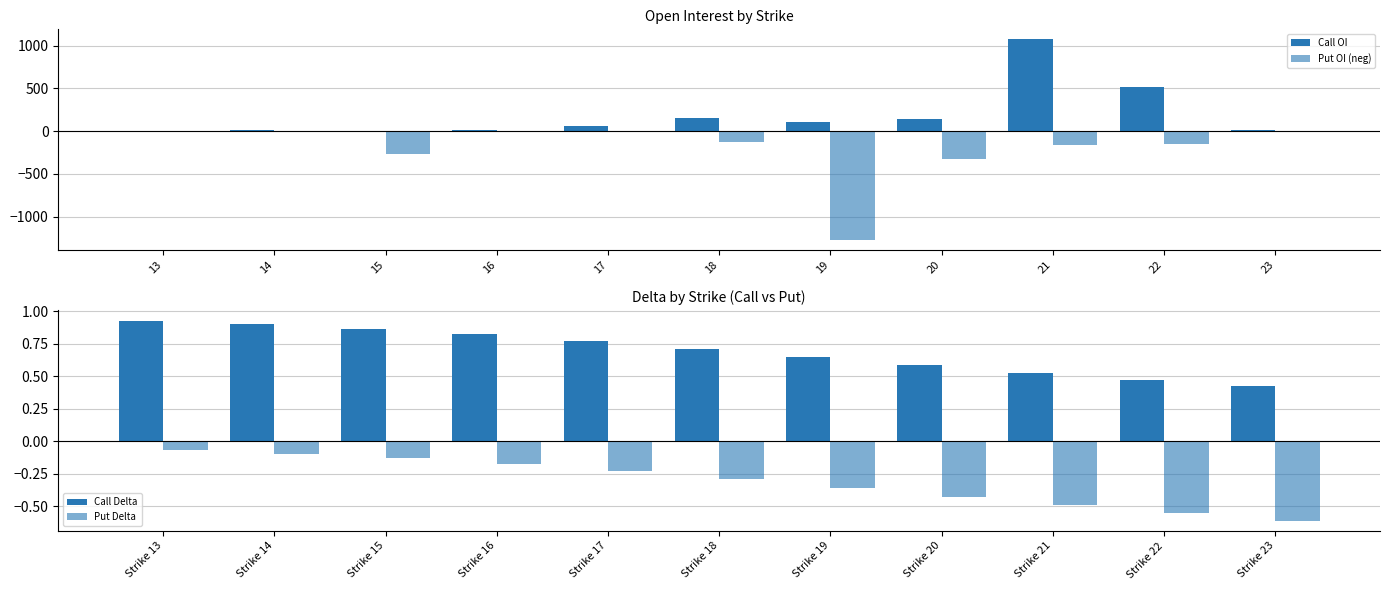

Are the bars grouped side by side (vs. stacked)?

Yes